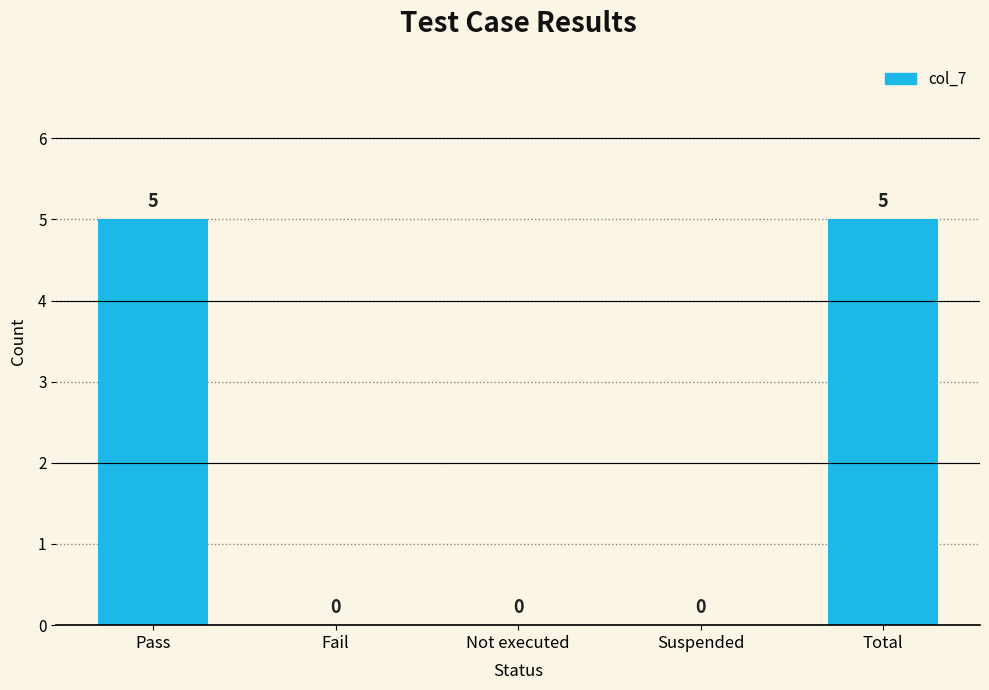

Which has a higher value, Pass or Not executed?

Pass